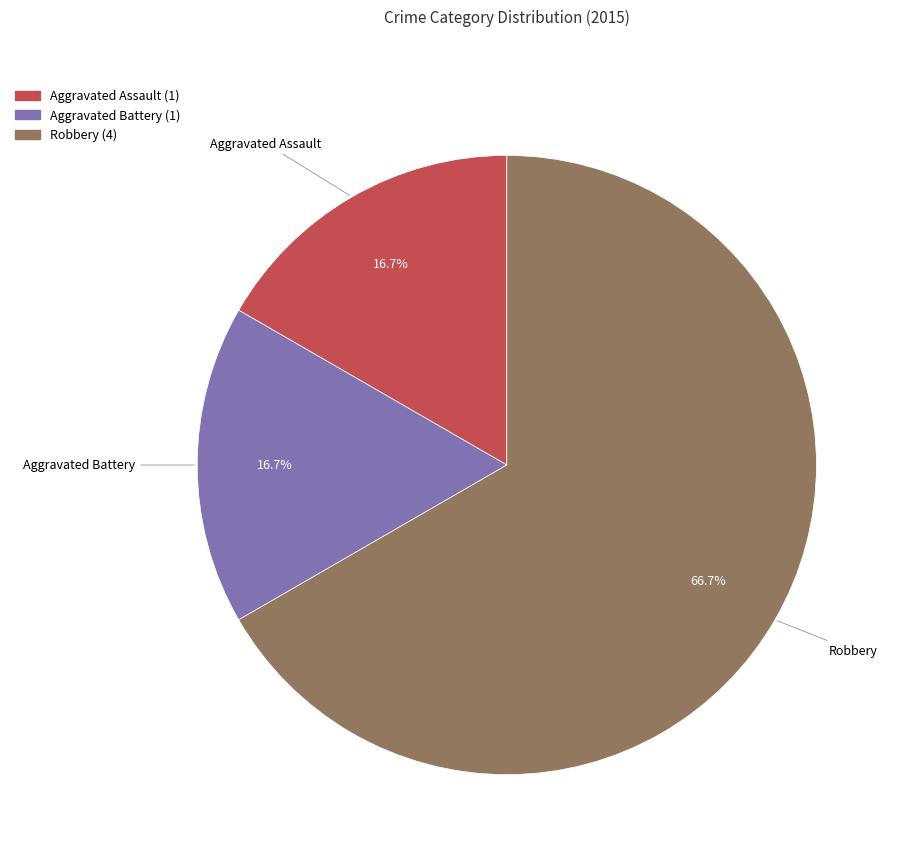

To the nearest percent, what percentage of the pie is Robbery?

67%